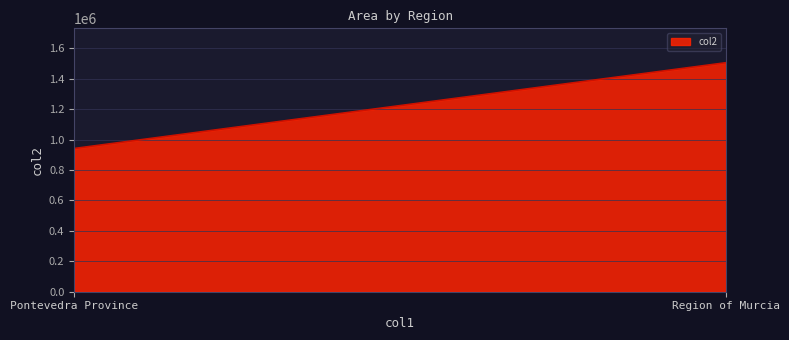

What is the sum of all values?

2445534